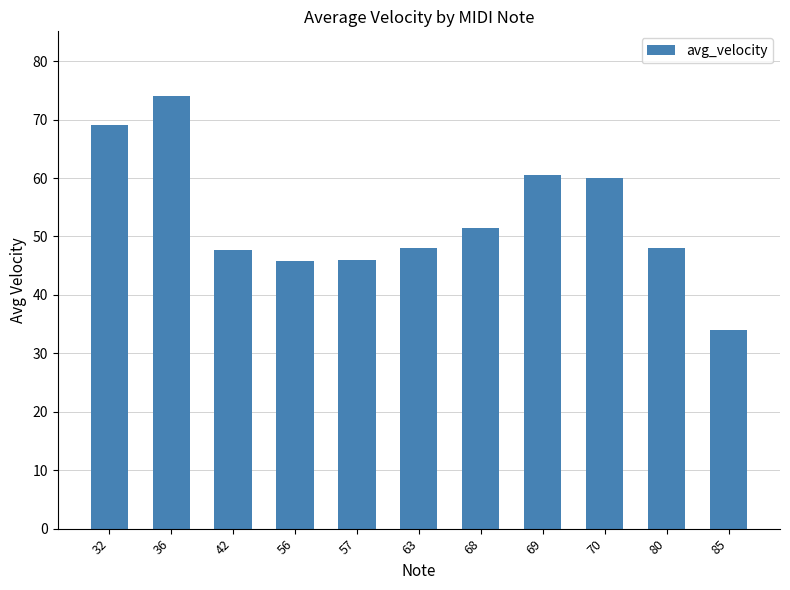

The chart shows a value of 60.0 at 70. True or false?

True